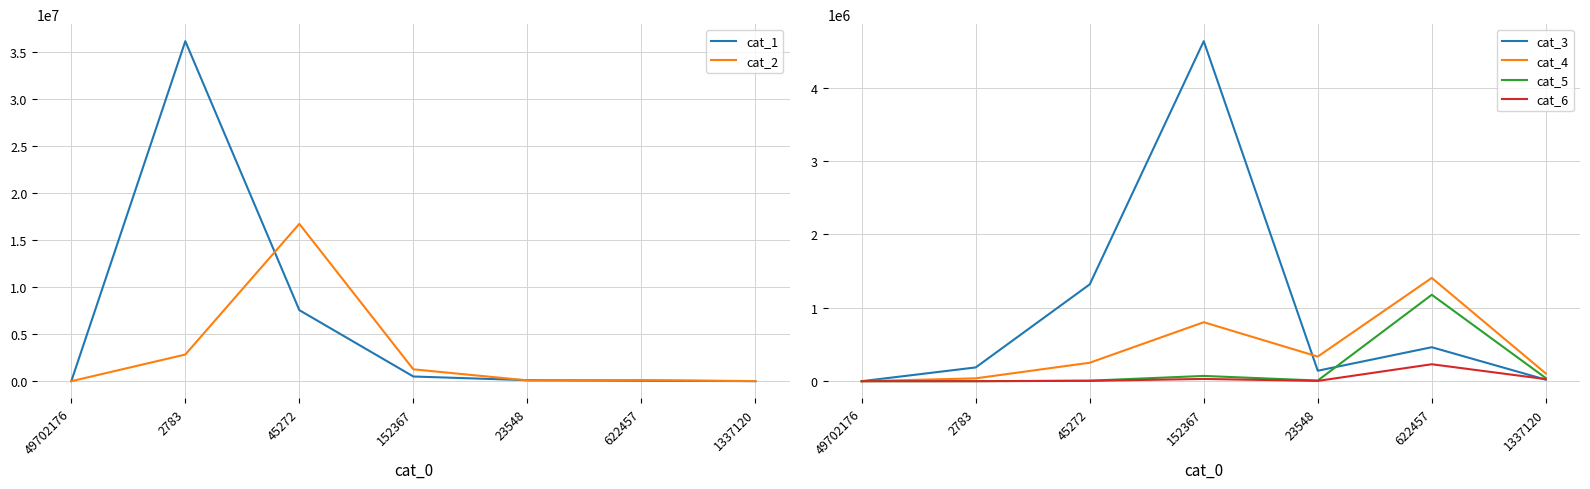

What is the label of the 2nd point from the left?

2783